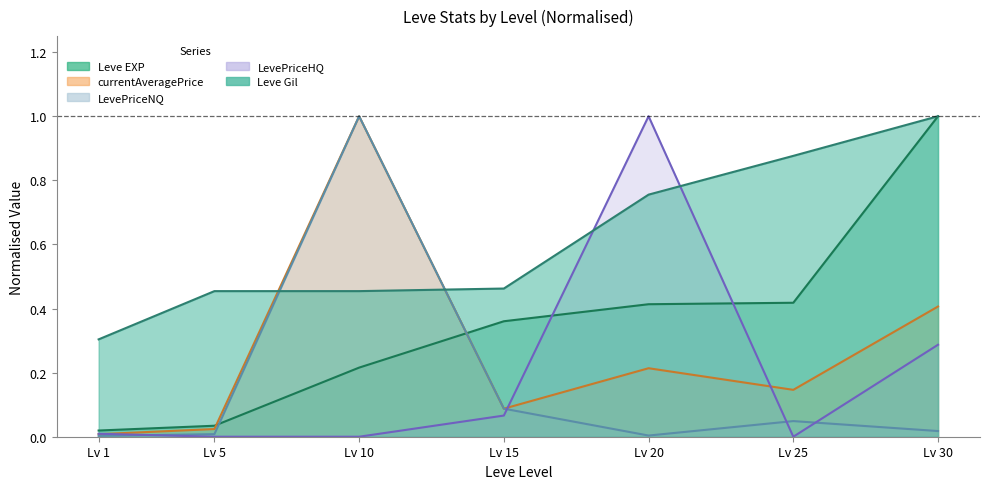

How many times do LevePriceNQ and Leve EXP cross each other?

2